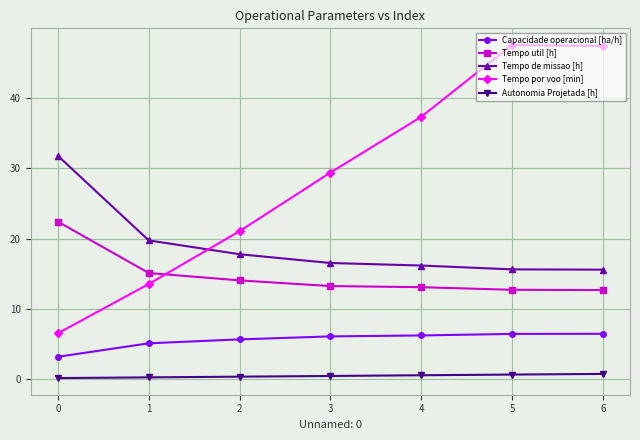

What is the maximum value shown in the chart?

47.6